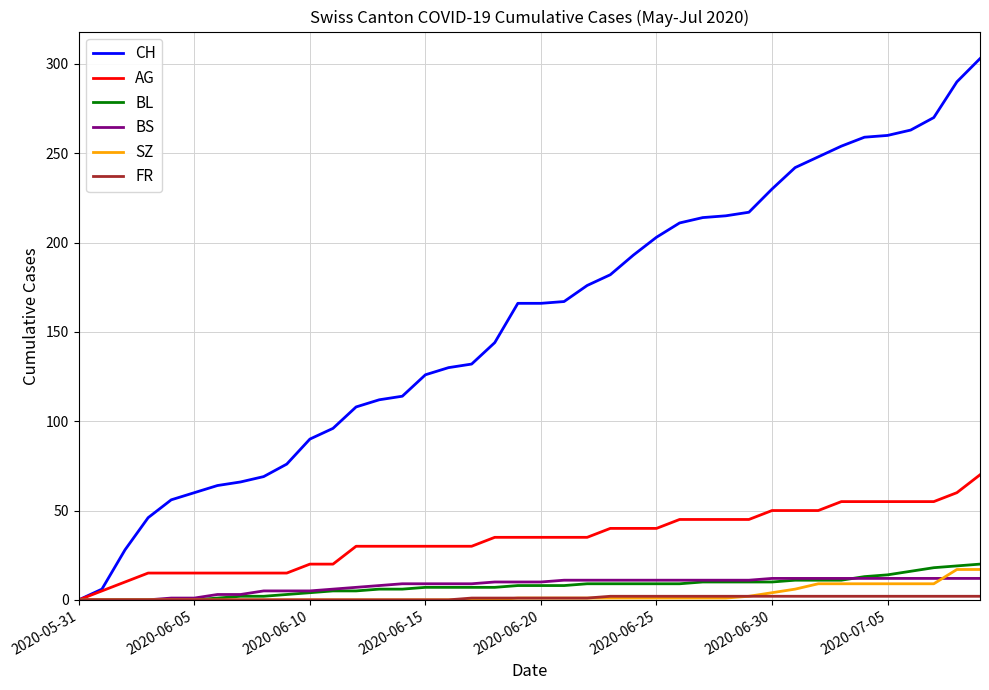

Which series has the largest total across all categories?

CH